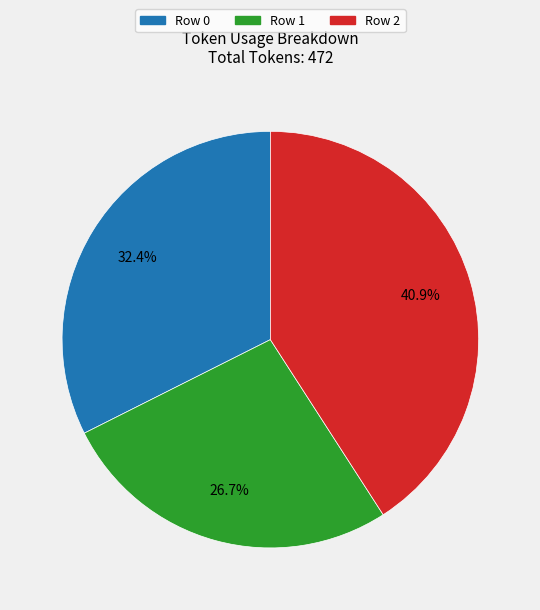

Combined, do Row 2 and Row 1 account for over 50%?

Yes